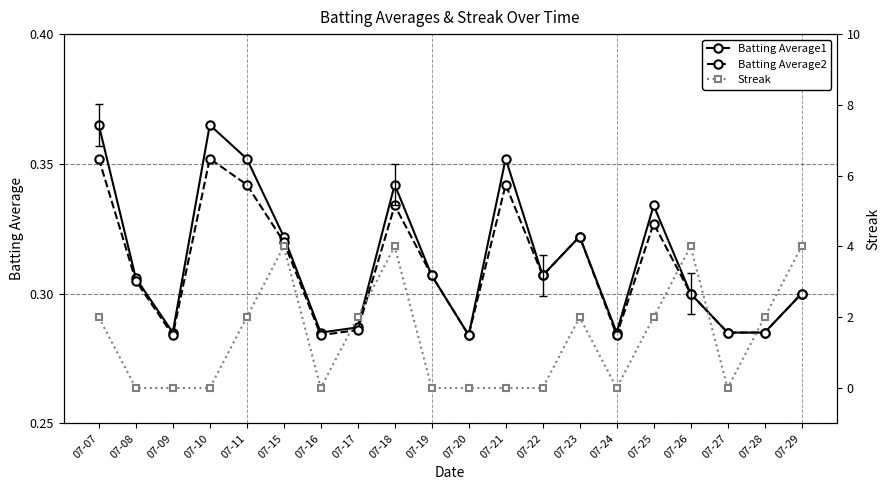

True or false: Streak and Batting Average2 intersect in this chart.

True